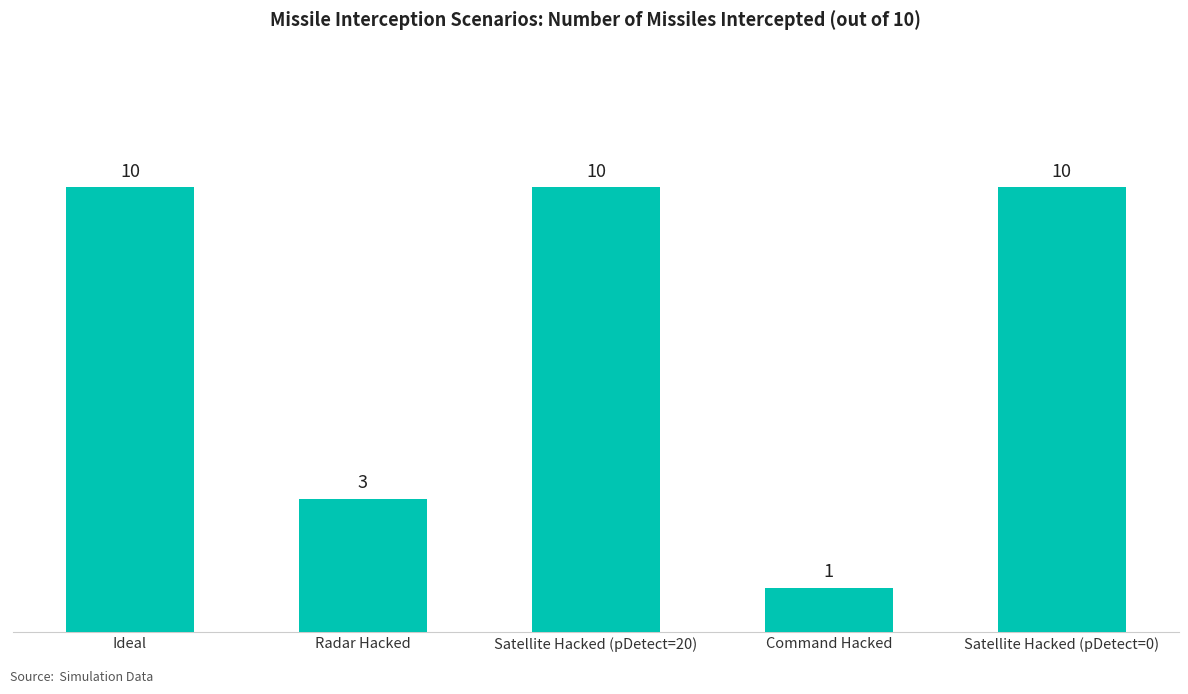

The value at Satellite Hacked (pDetect=20) is 2. True or false?

False